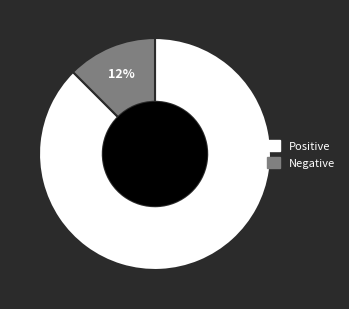

What is the majority slice?

Positive